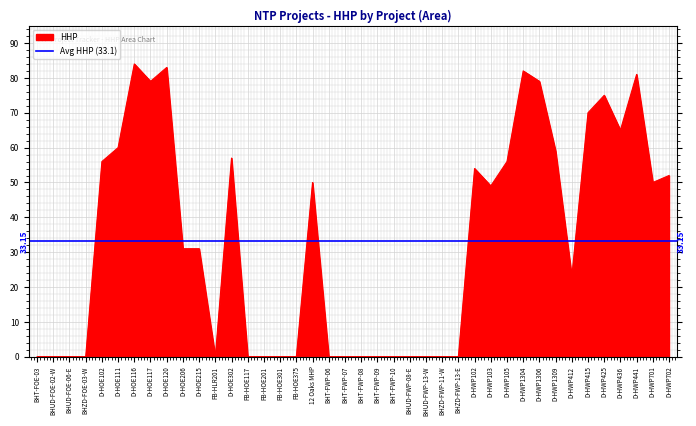

What is the maximum value shown in the chart?

84